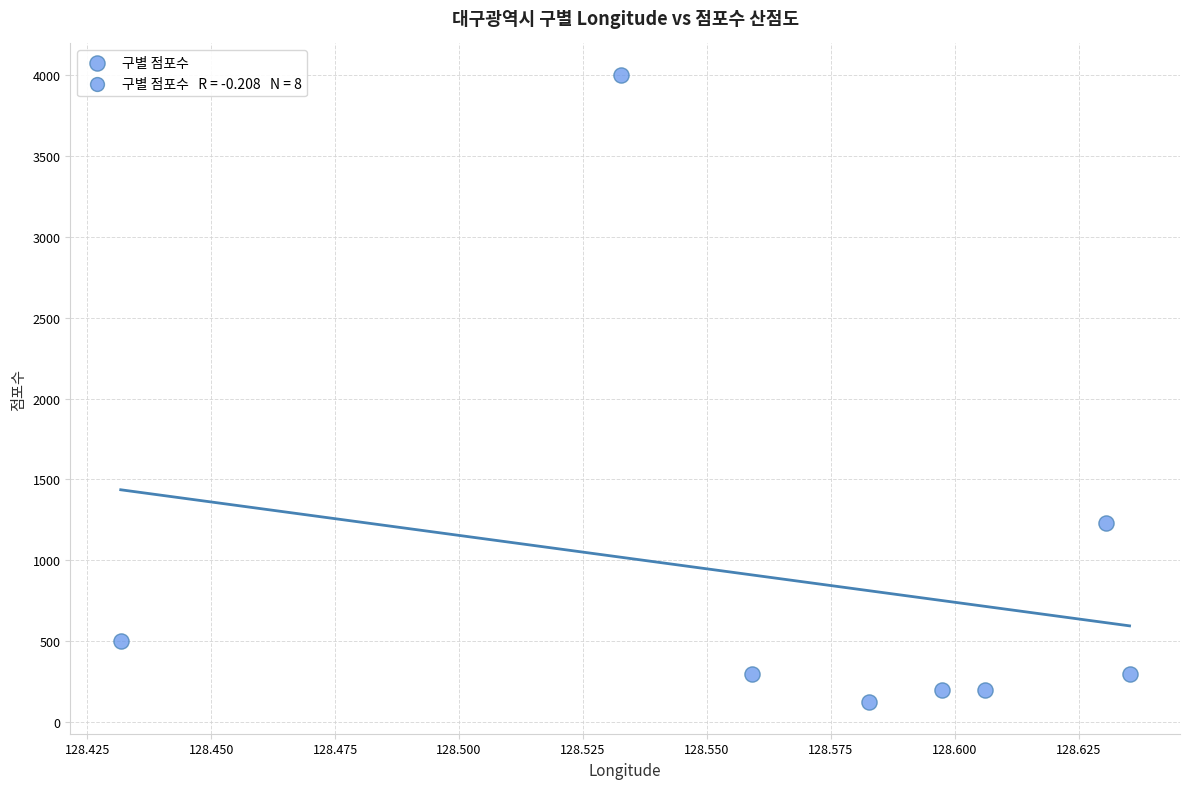

What is the range of Y values (max minus min)?

3877